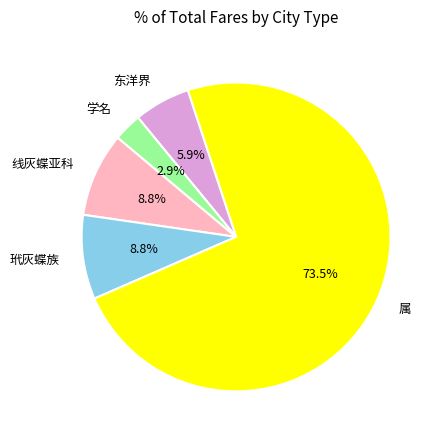

Is the sum of 玳灰蝶族 and 东洋界 greater than half?

No